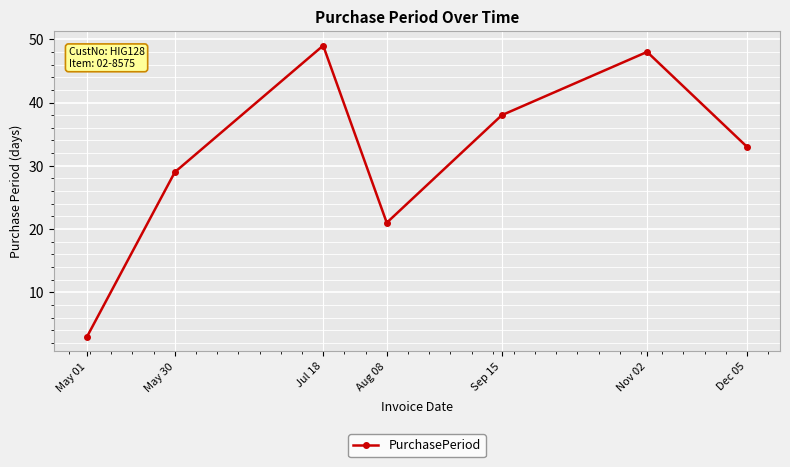

How many distinct data groups are displayed?

1